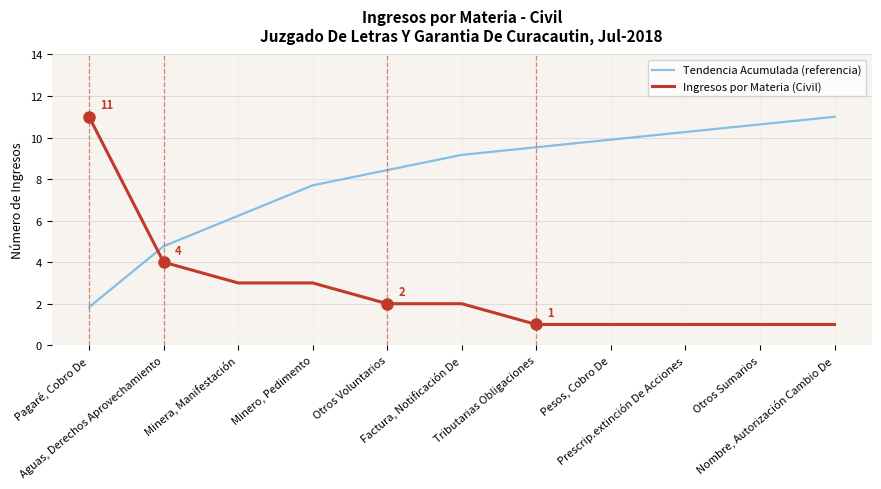

What is the total value across all series at Nombre, Autorización Cambio De?

12.0